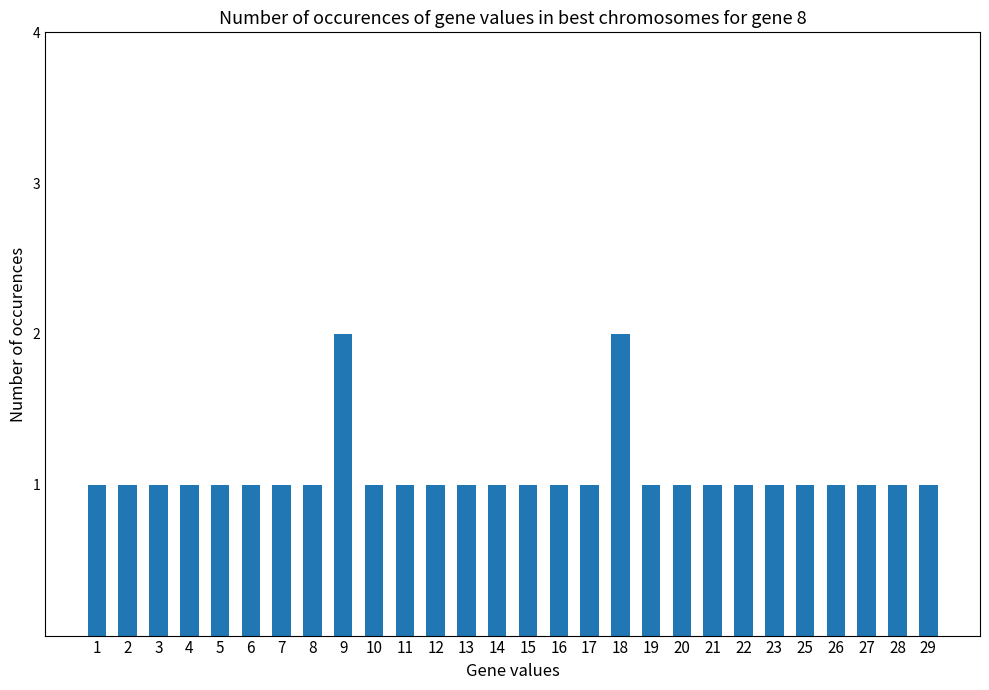

What is the value of the 13th bar from the left?

1